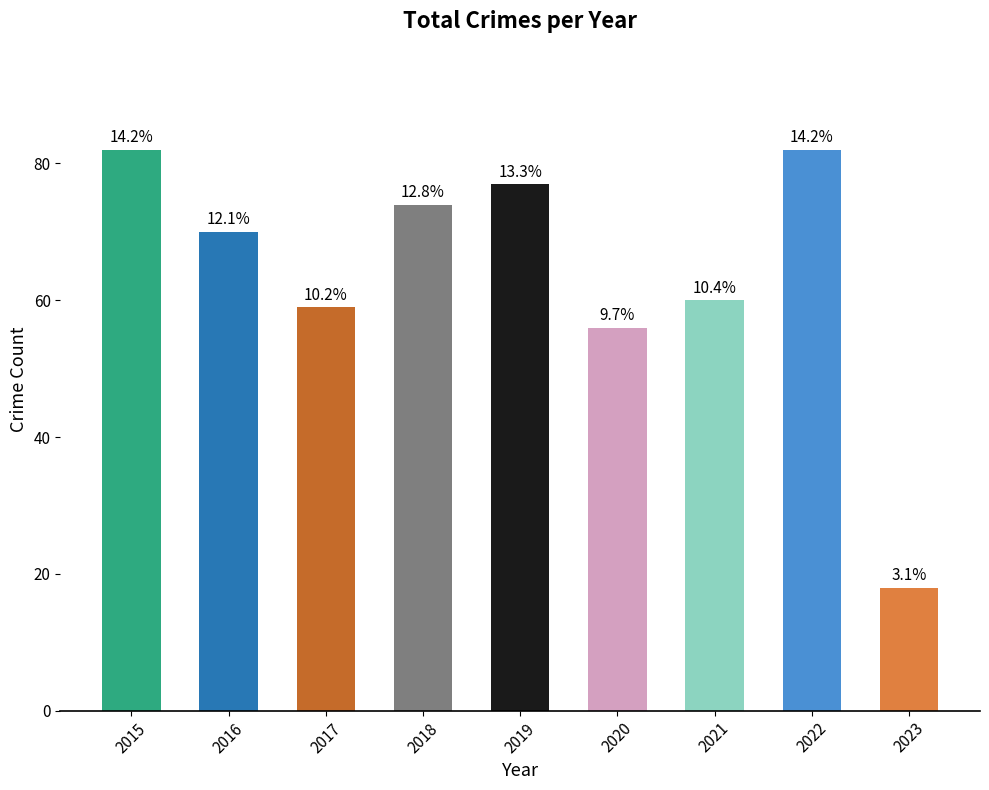

What is the smallest value displayed?

18